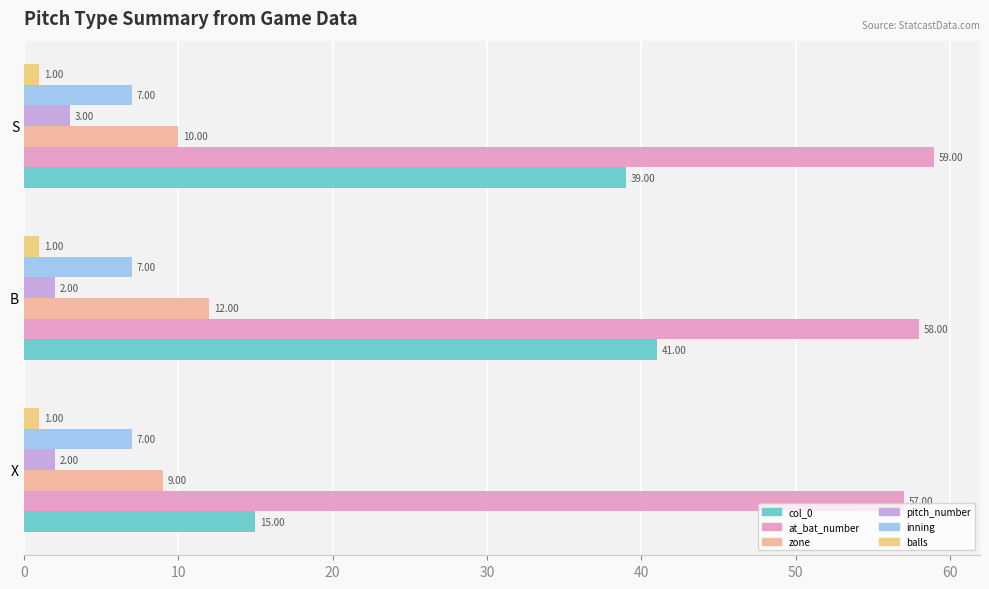

Where is zone nearest to the value 10?

S